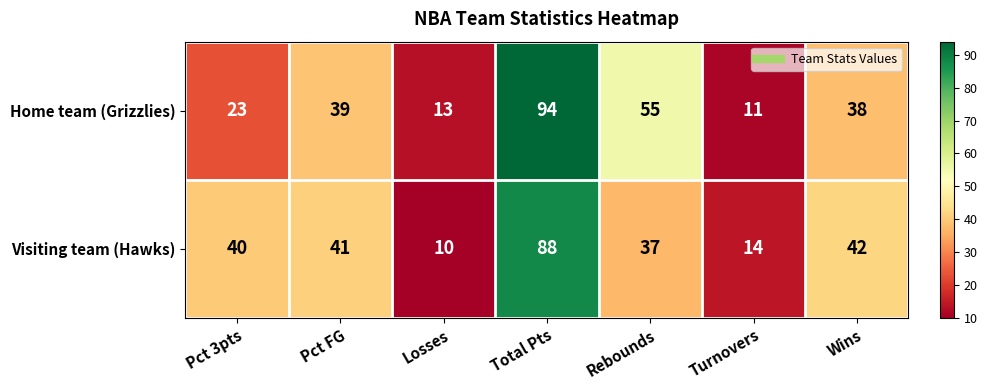

How many data points in Visiting team (Hawks) are less than 40?

3